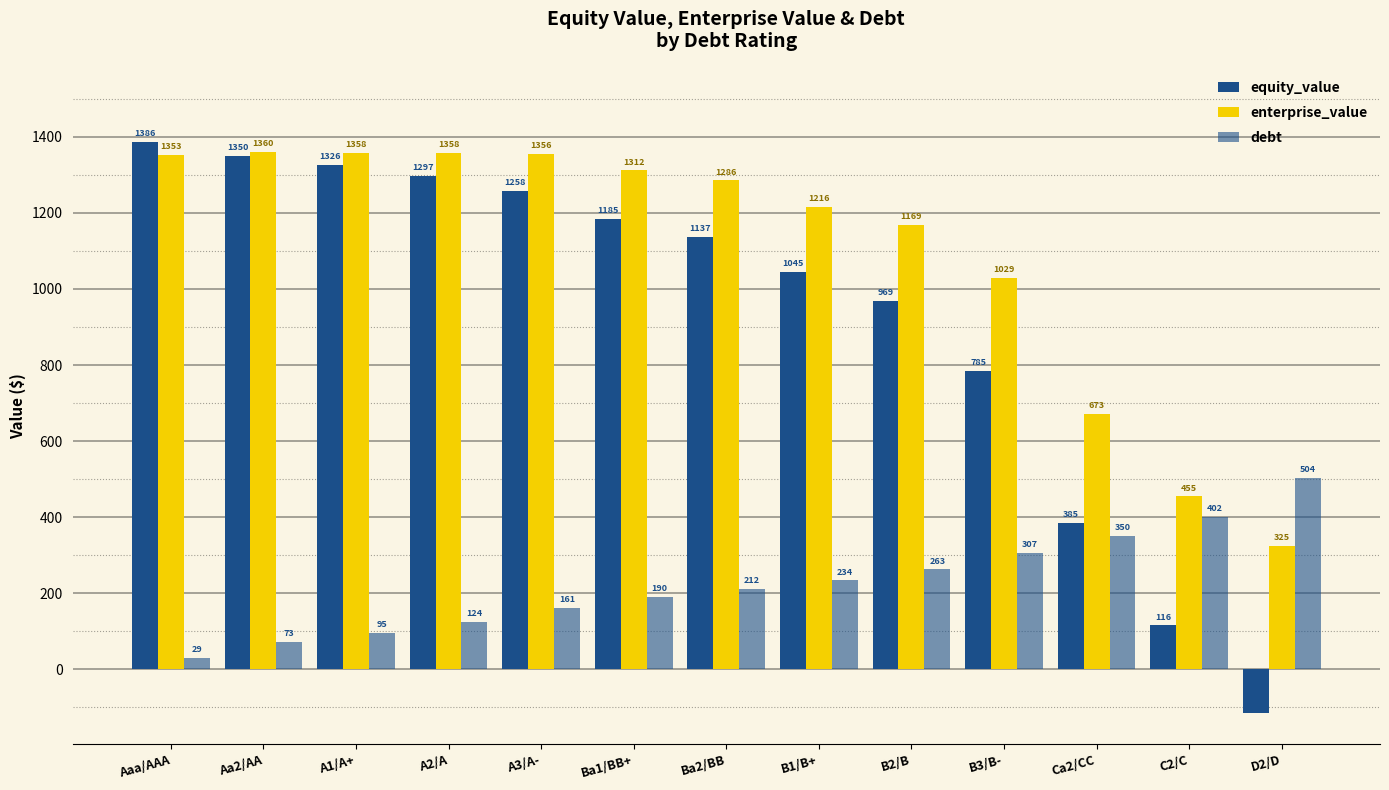

What is the average value of the debt series?

226.3